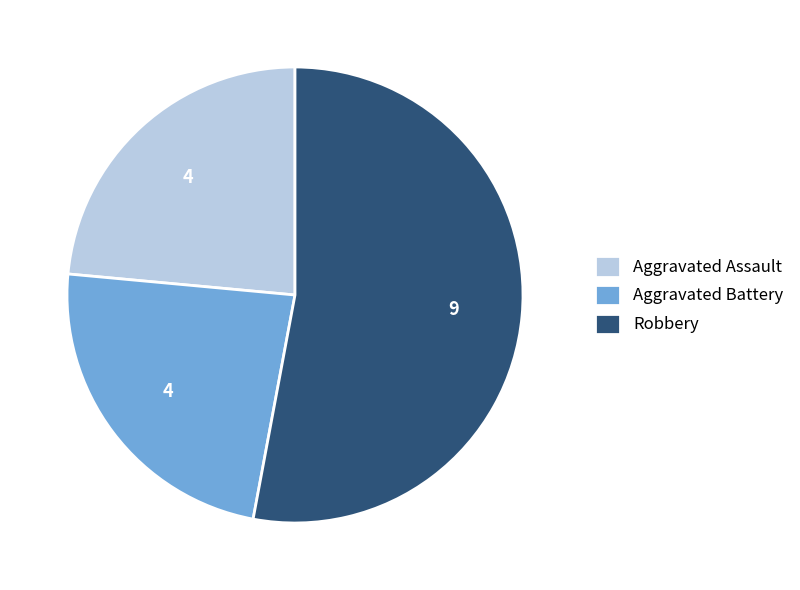

True or false: Robbery accounts for 61% of the total.

False